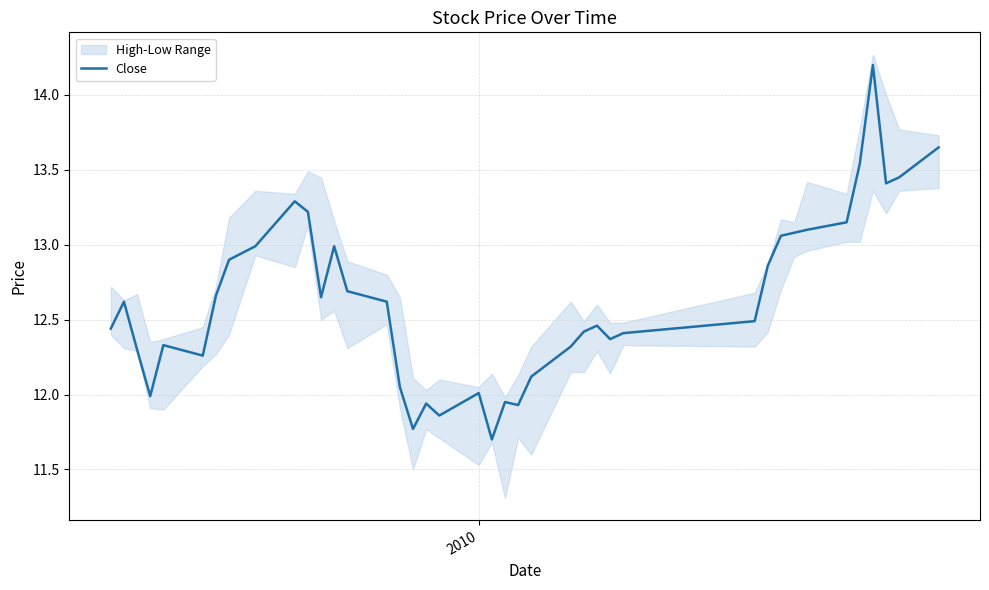

True or false: there are more than 1 points higher than both neighbors.

True